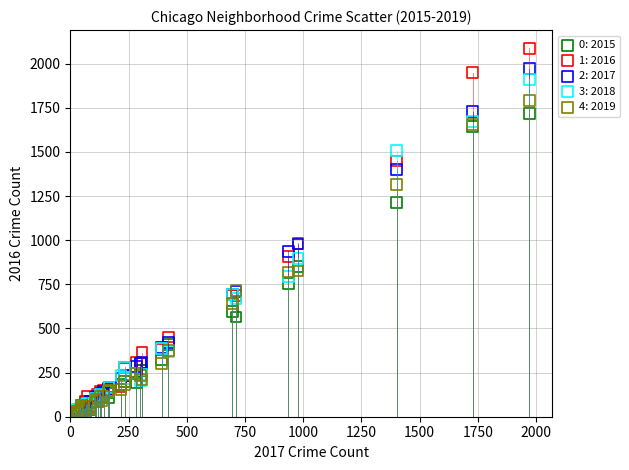

Which series has the largest Y range (max minus min)?

1: 2016